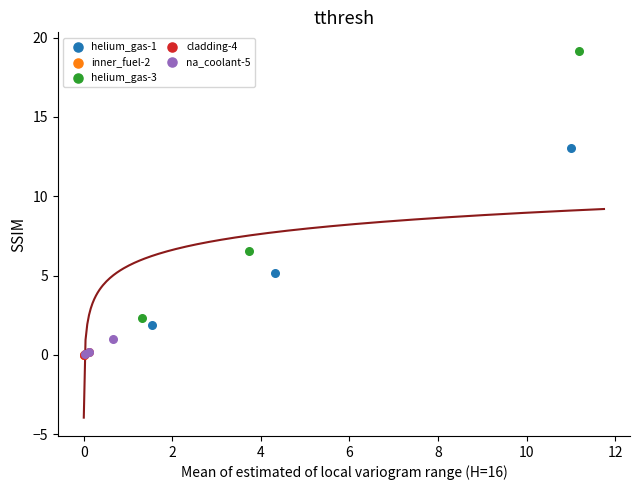

Which series has the largest Y range (max minus min)?

helium_gas-3